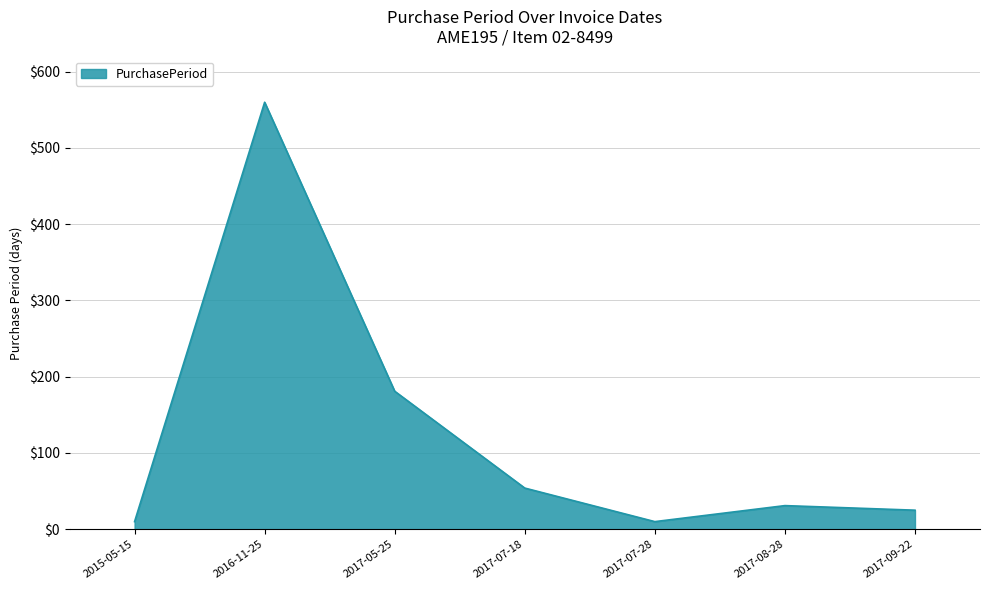

At which category does the data reach its first local peak?

2016-11-25